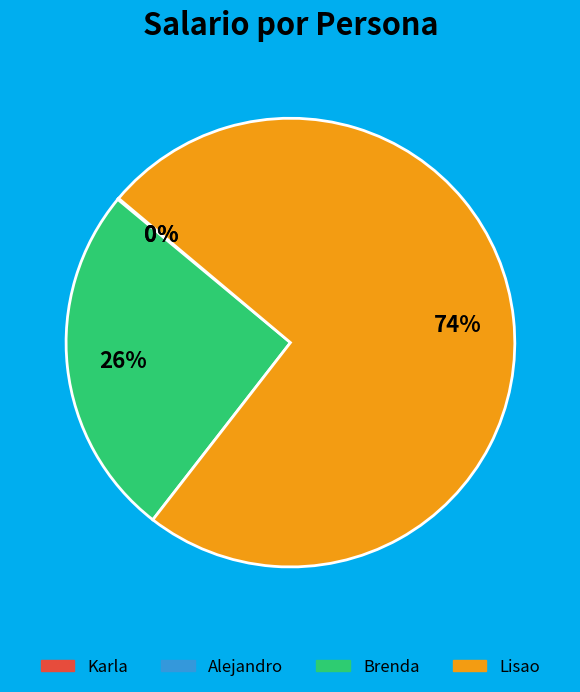

Which slice is the largest?

Lisao